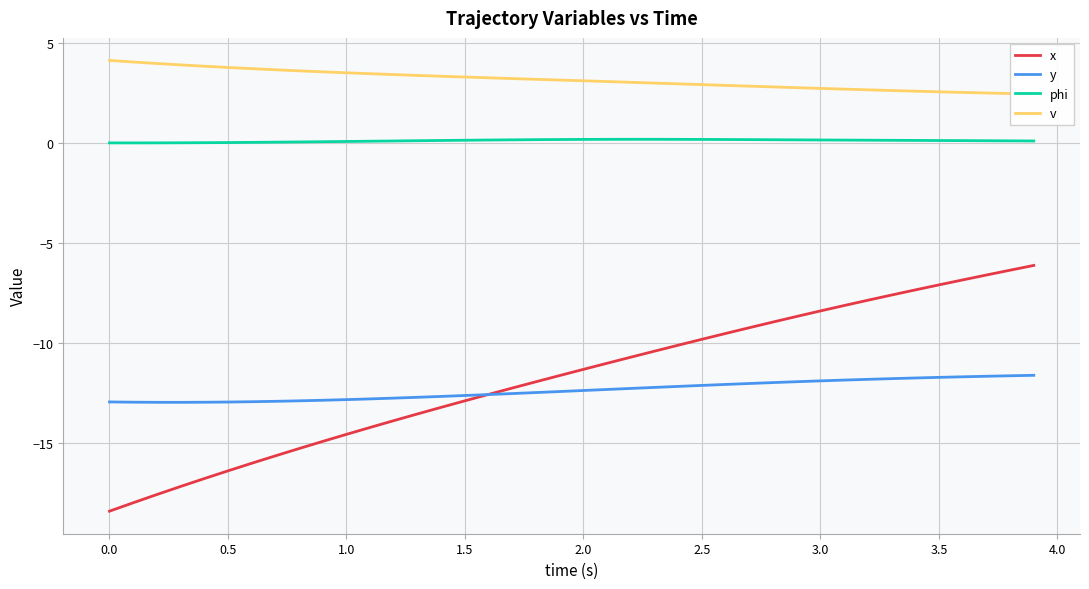

What is the value of the v point at the 35th from the left?

2.6